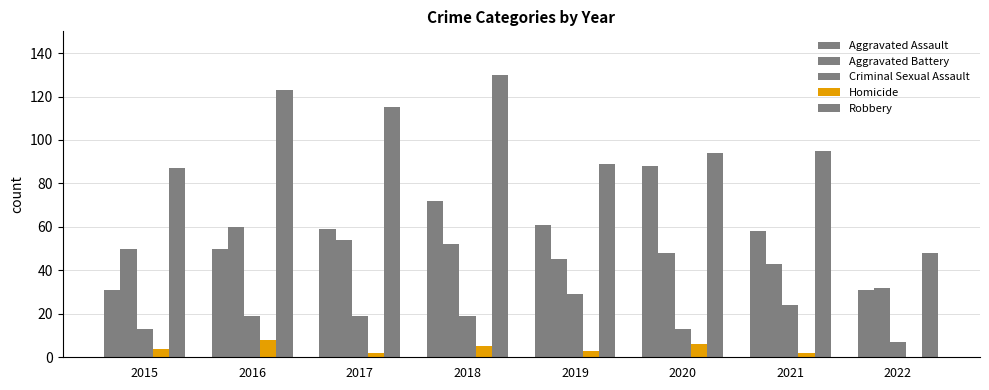

Count the number of categories in the chart.

8